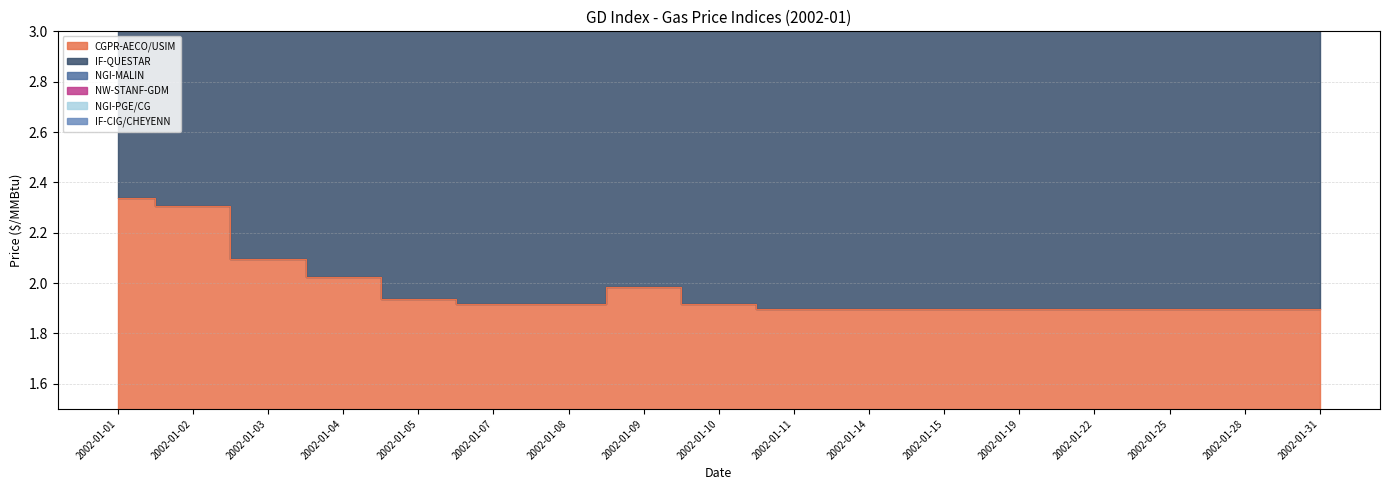

How many interior local peaks does the NW-STANF-GDM series have?

1